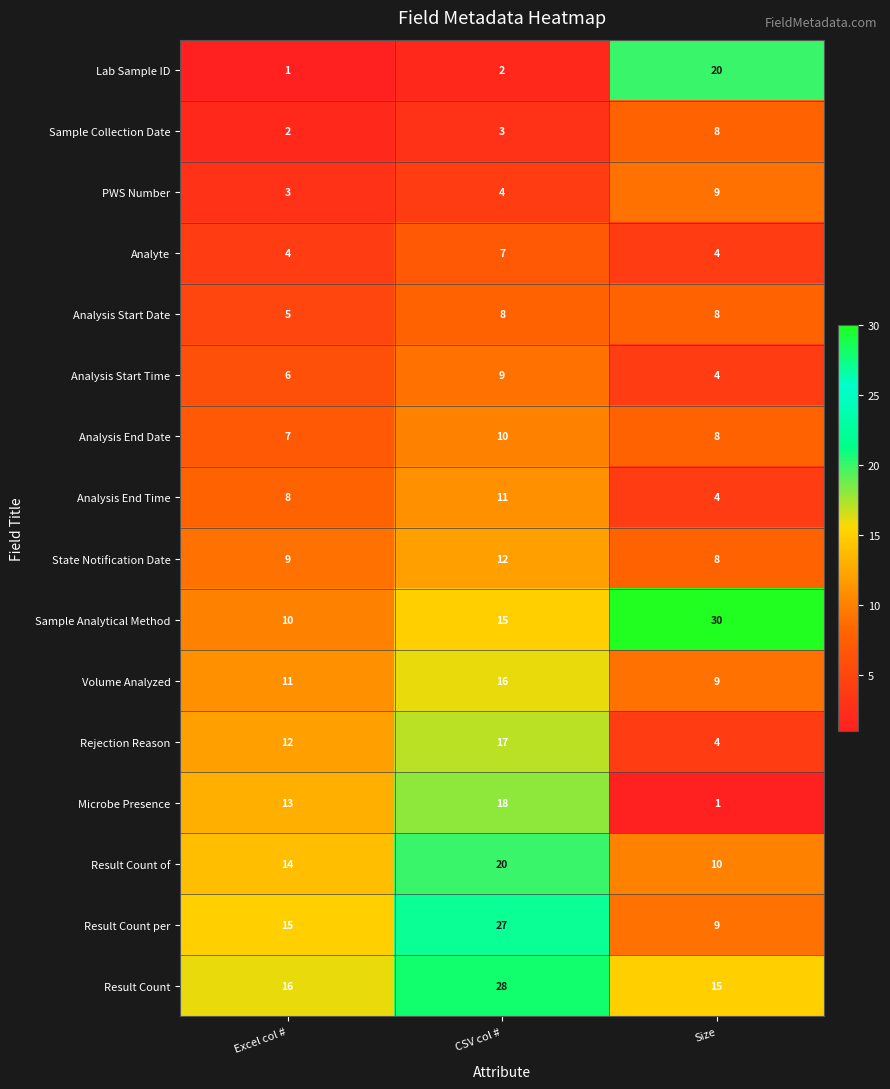

What is the greatest value displayed?

30